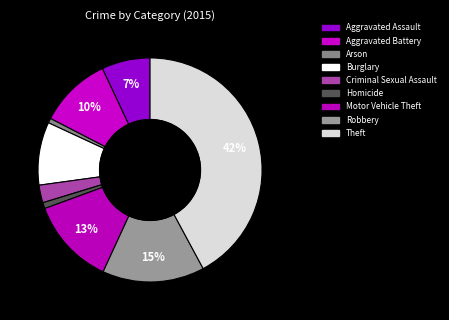

Count the number of slices in the pie.

9